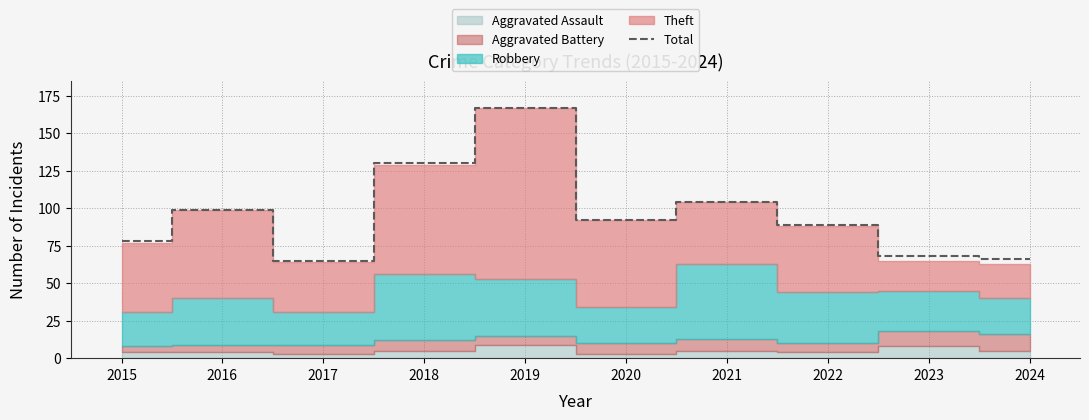

What is the change in value from 2019 to 2020?

-75